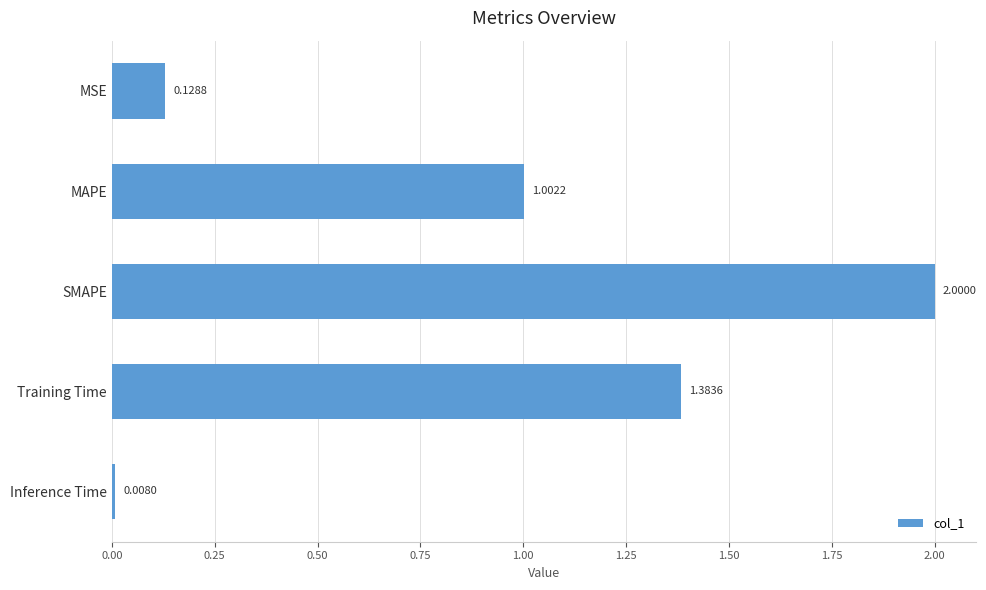

Which has a higher value, Inference Time or MAPE?

MAPE